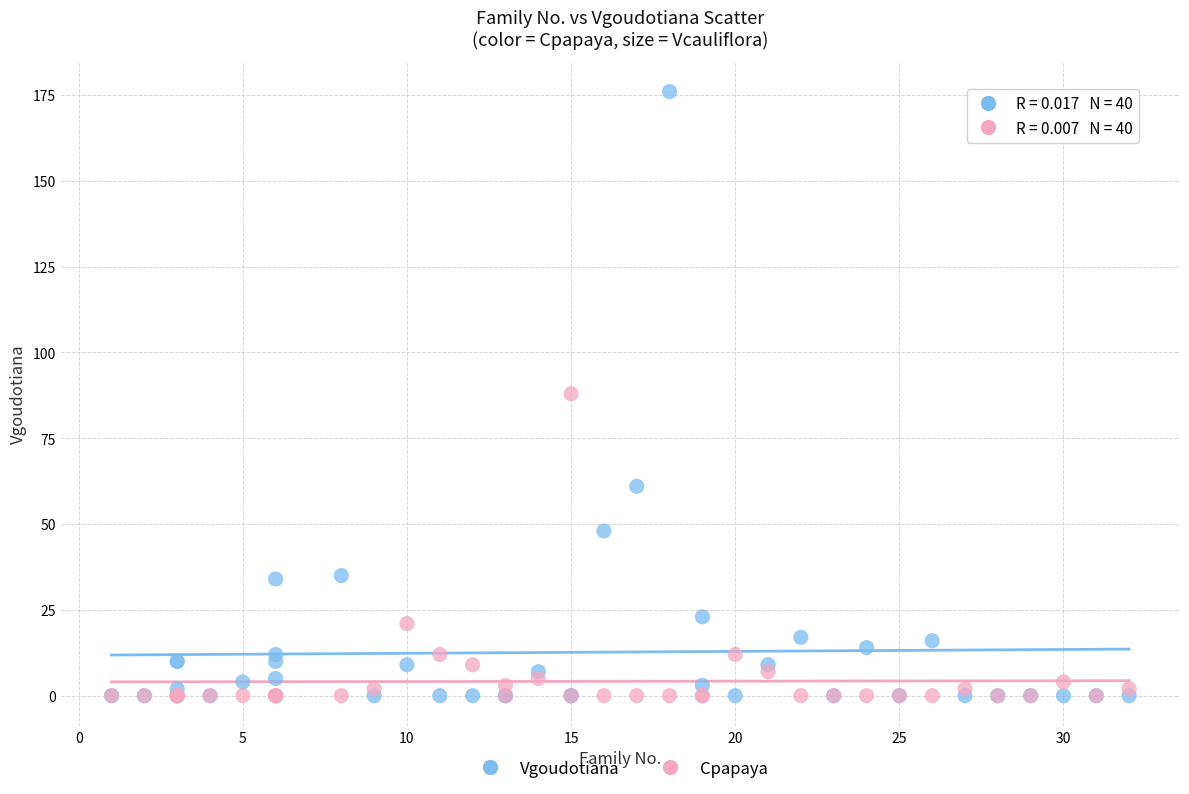

What are all the series names shown in the legend?

Vgoudotiana, Cpapaya